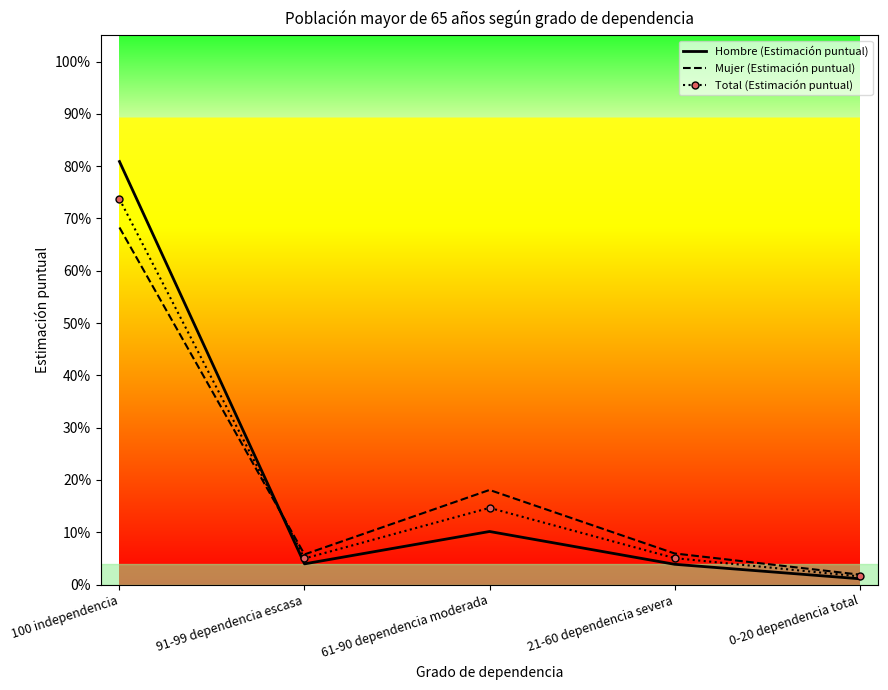

What is the difference between the maximum and minimum values in the Hombre (Estimación puntual) series?

0.8